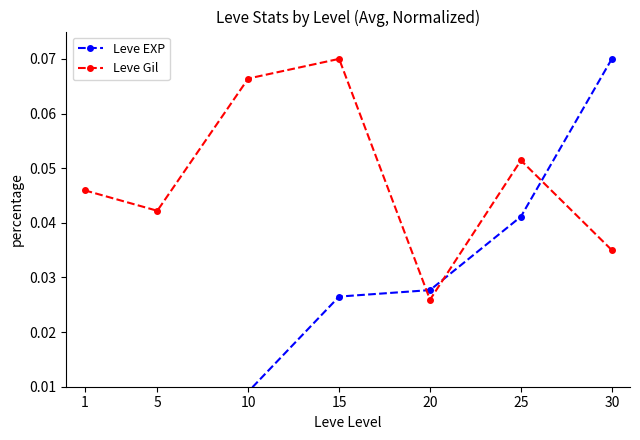

Rank the series by their maximum value, from lowest to highest.

Leve EXP, Leve Gil